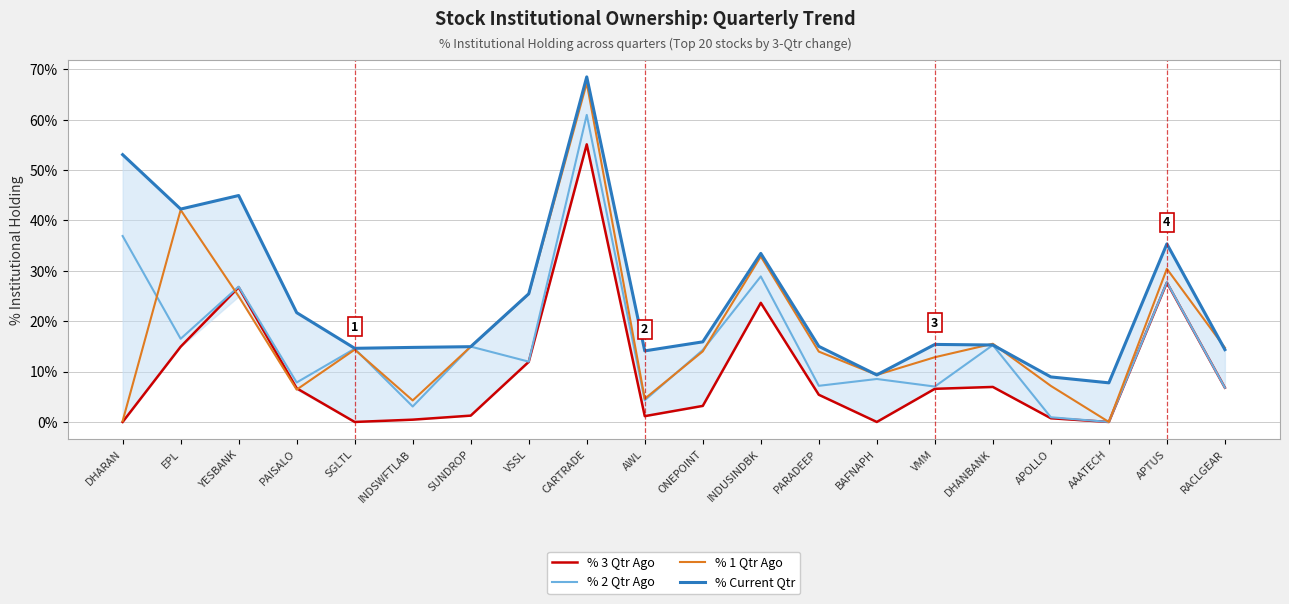

At how many categories does at least one series exceed 67?

1